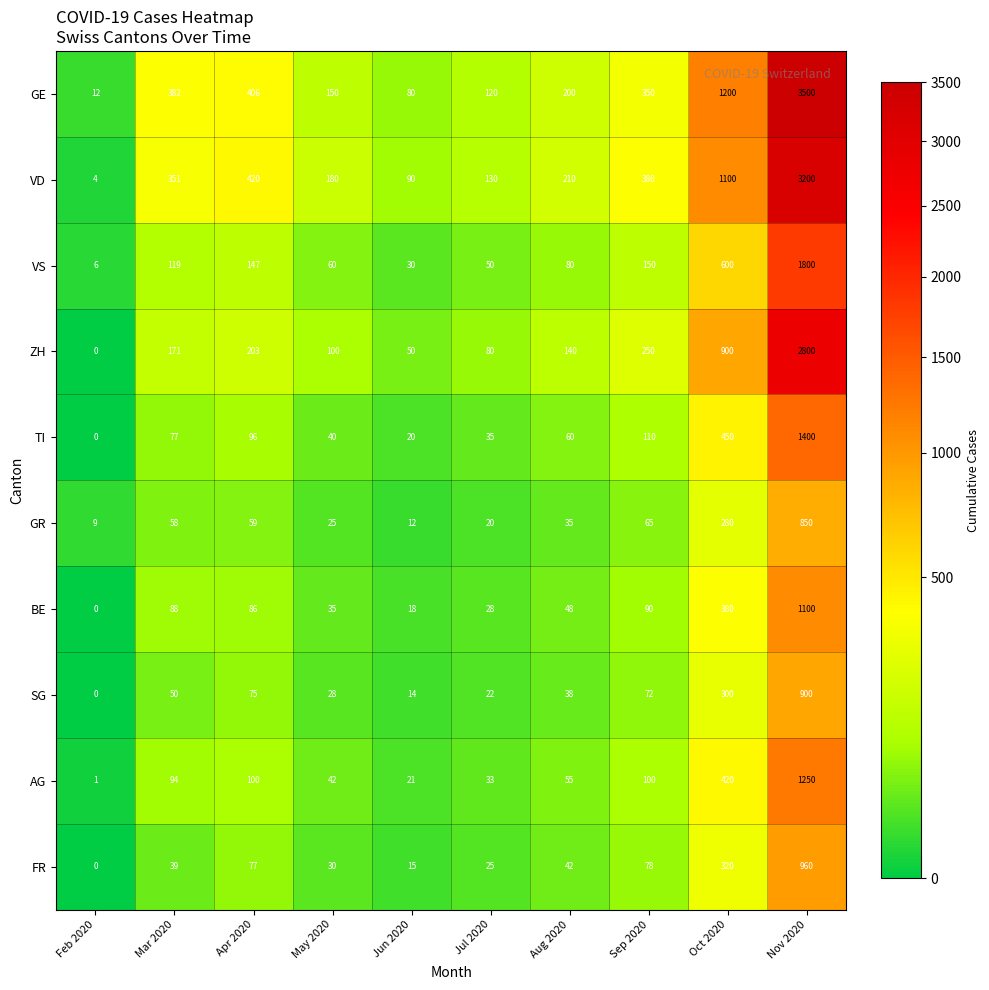

List the series in order of their peak value, highest first.

GE, VD, ZH, VS, TI, AG, BE, FR, SG, GR